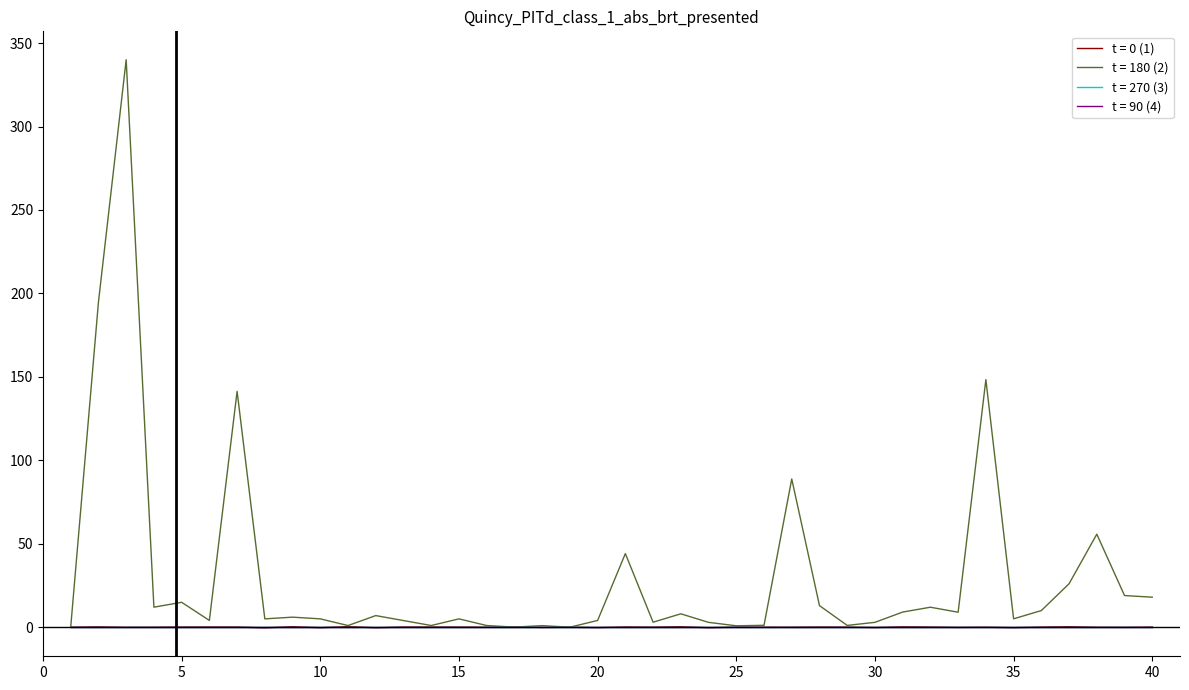

Does the chart have visible grid lines?

No